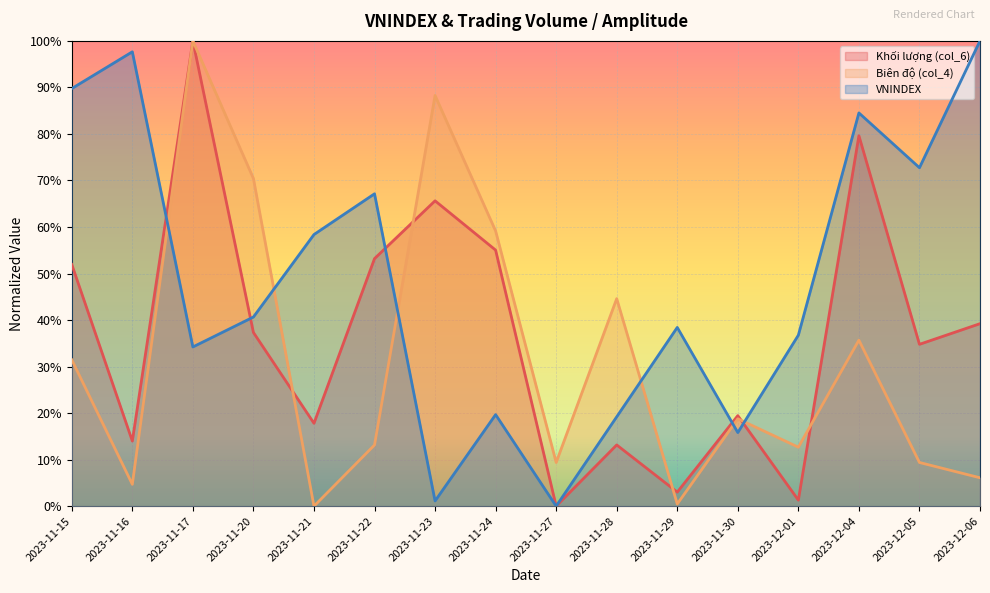

How many interior local valleys does the VNINDEX series have?

5